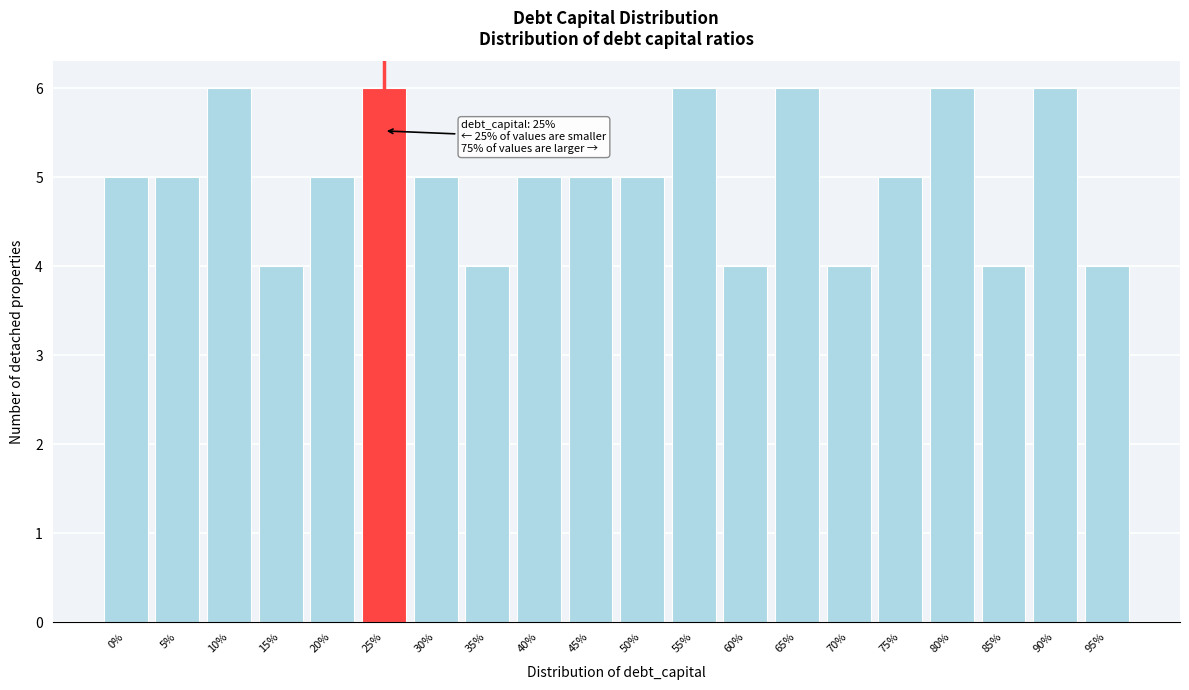

Reading left to right, extract all data points from this chart.

0%=5	5%=5	10%=6	15%=4	20%=5	25%=6	30%=5	35%=4	40%=5	45%=5	50%=5	55%=6	60%=4	65%=6	70%=4	75%=5	80%=6	85%=4	90%=6	95%=4